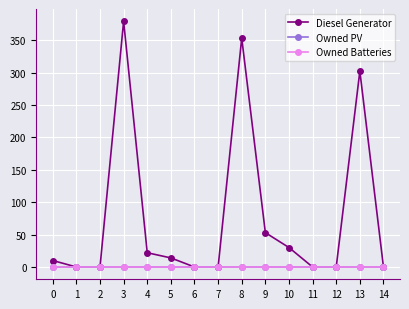

Does the chart have visible grid lines?

Yes